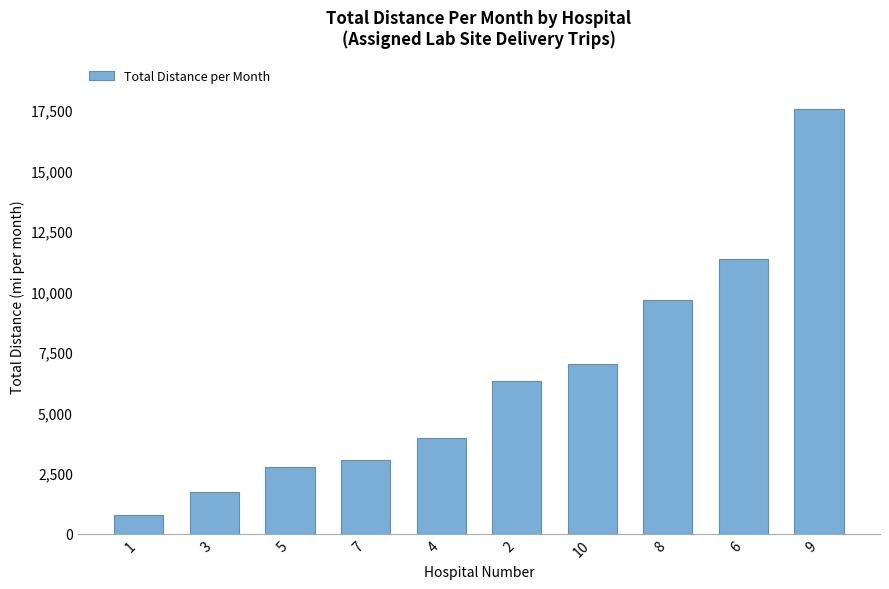

List the labels in order of value, largest first.

9, 6, 8, 10, 2, 4, 7, 5, 3, 1